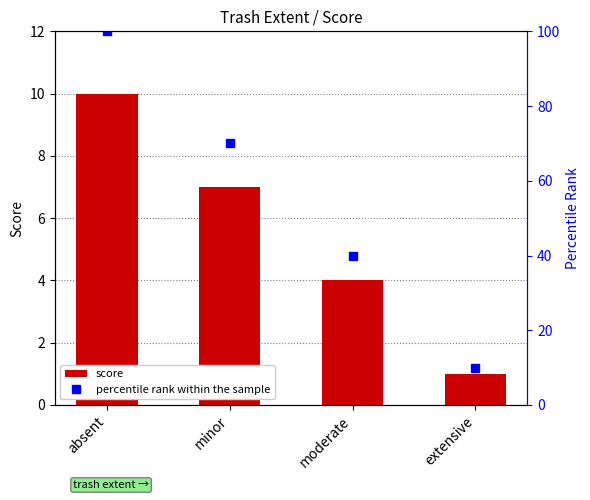

Does the chart contain any negative values?

No